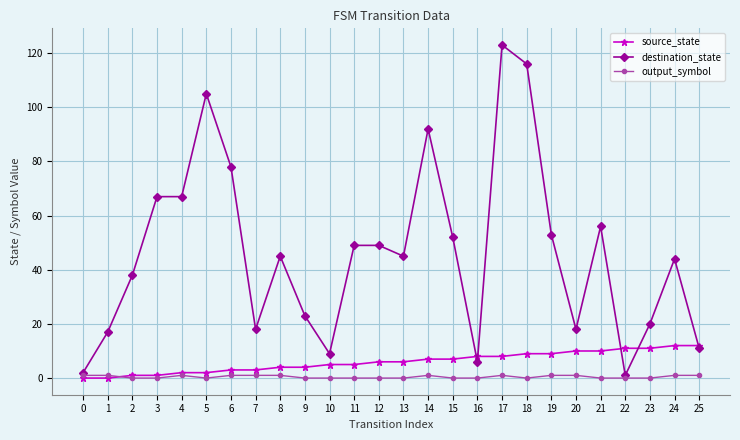

Is it true that output_symbol equals 0 at 10?

True